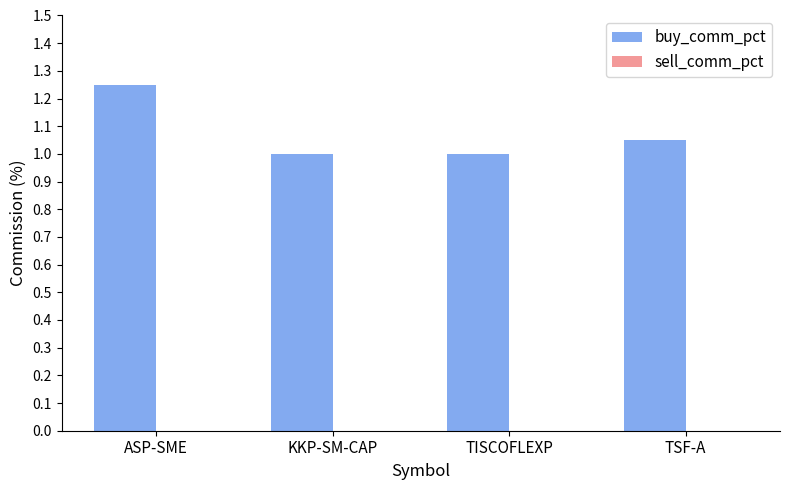

Does the chart contain any negative values?

No